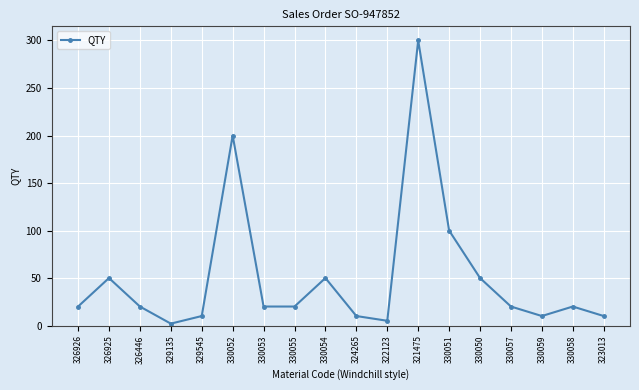

Reading left to right, transcribe all the data shown in this chart.

326926=20	326925=50	326446=20	329135=2	329545=10	330052=200	330053=20	330055=20	330054=50	324265=10	322123=5	321475=300	330051=100	330050=50	330057=20	330059=10	330058=20	323013=10